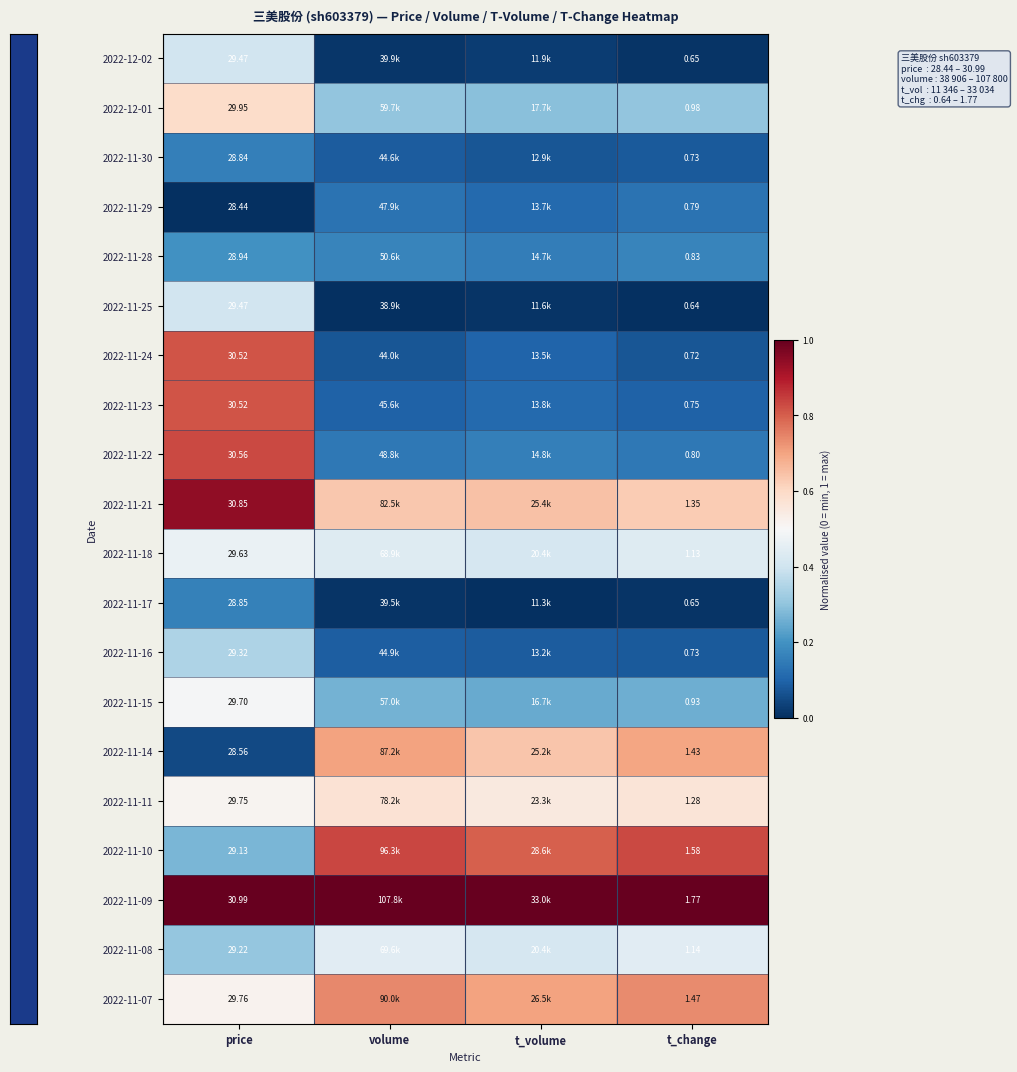

Between t_volume and volume, which is larger?

t_volume